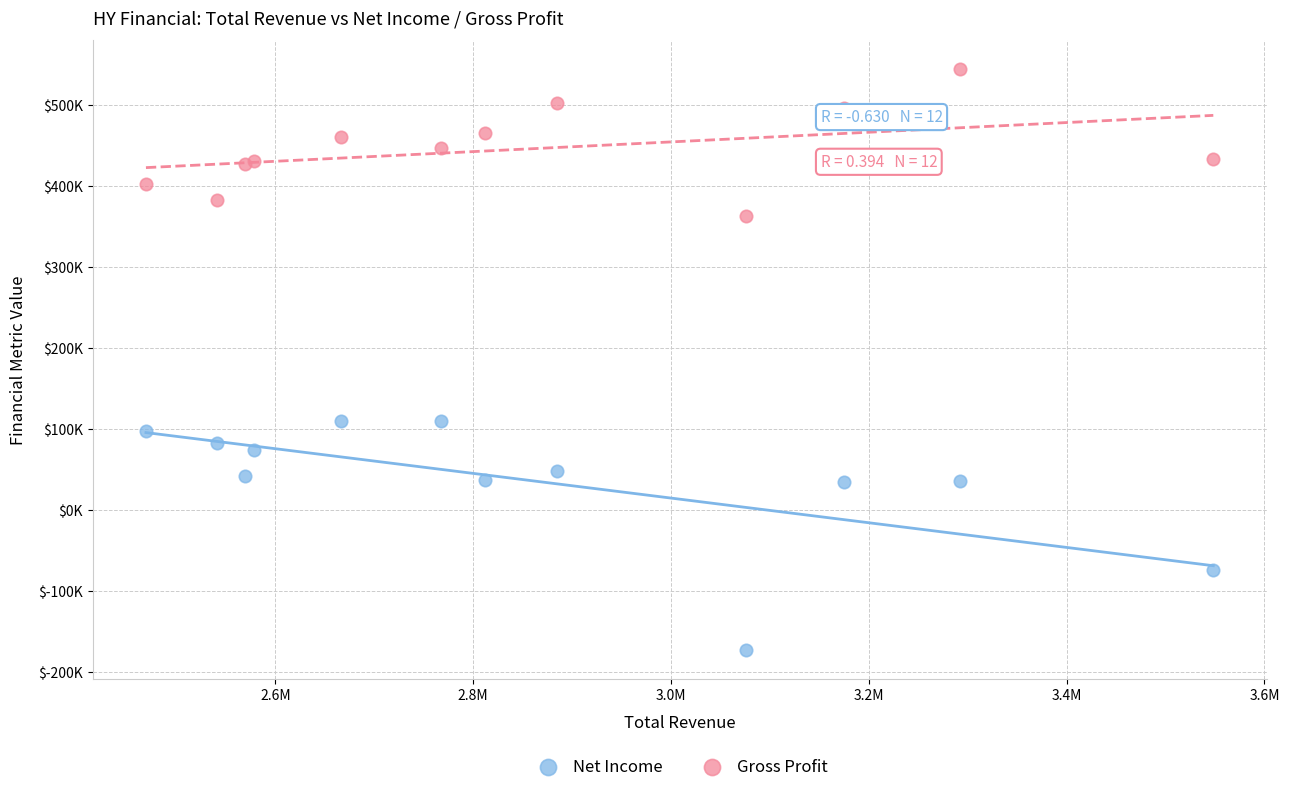

Which series reaches the maximum Y coordinate?

Gross Profit